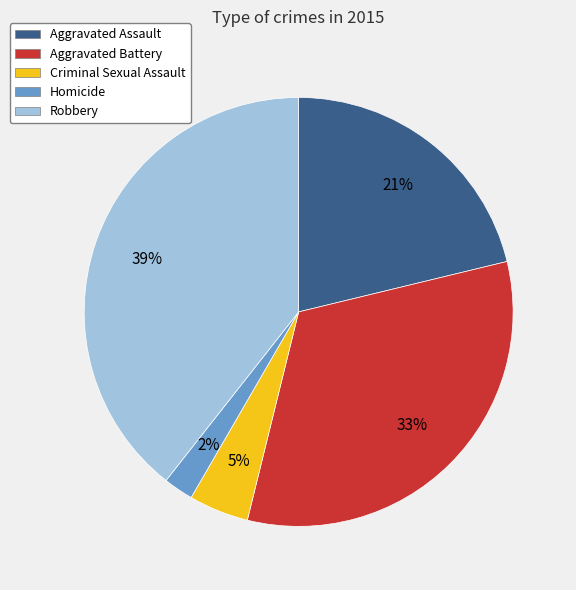

Combined, do Criminal Sexual Assault and Aggravated Battery account for over 50%?

No